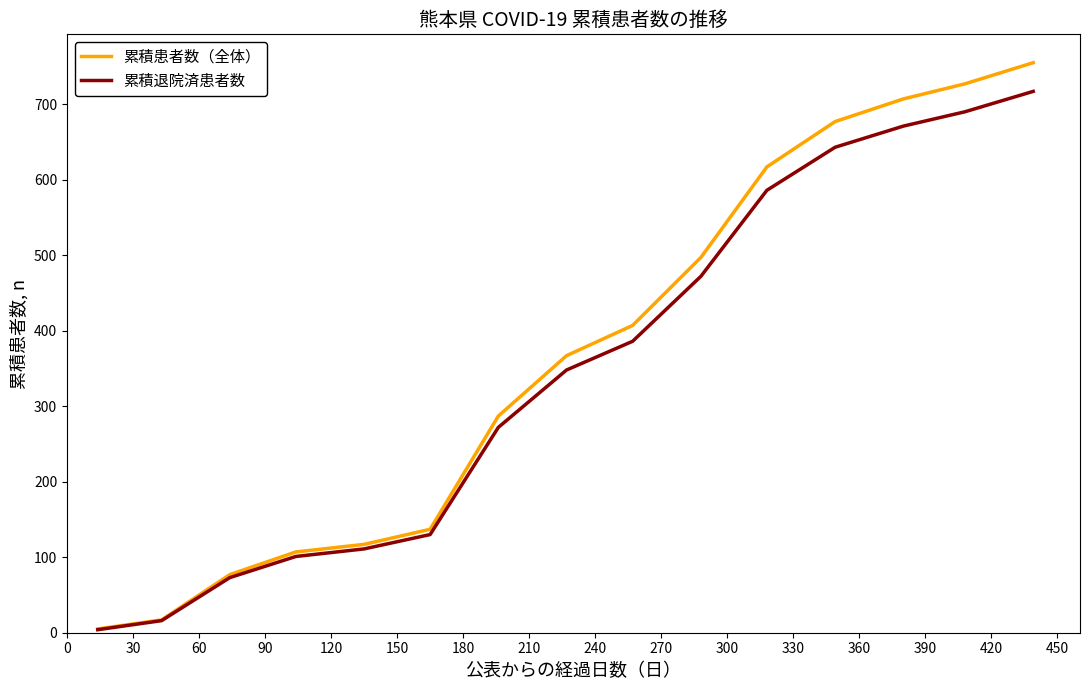

What is the maximum value shown in the chart?

755